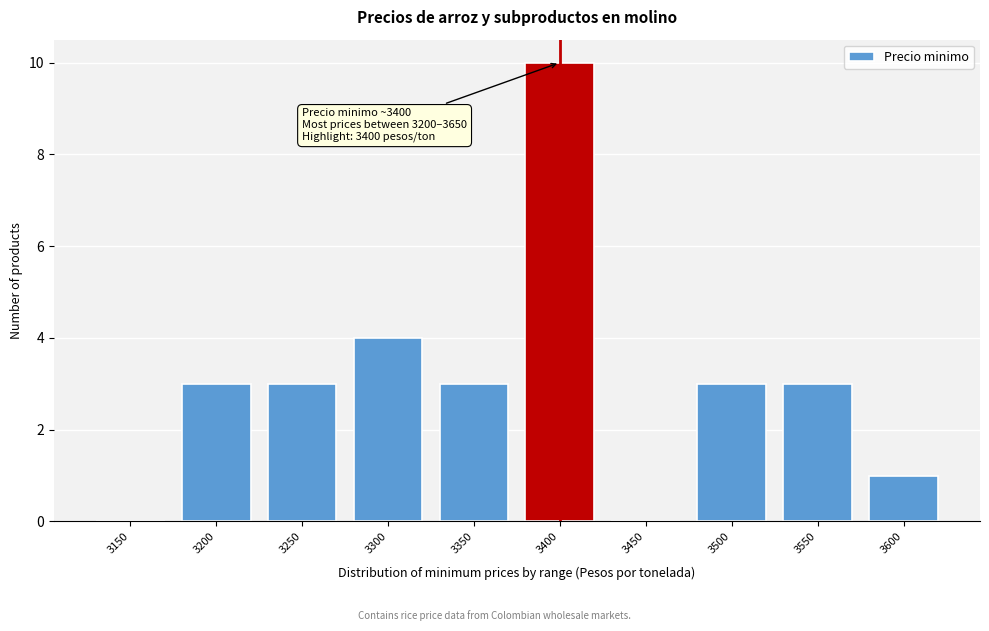

Reading right to left, what are all the values shown in this chart?

3600=1	3550=3	3500=3	3450=0	3400=10	3350=3	3300=4	3250=3	3200=3	3150=0